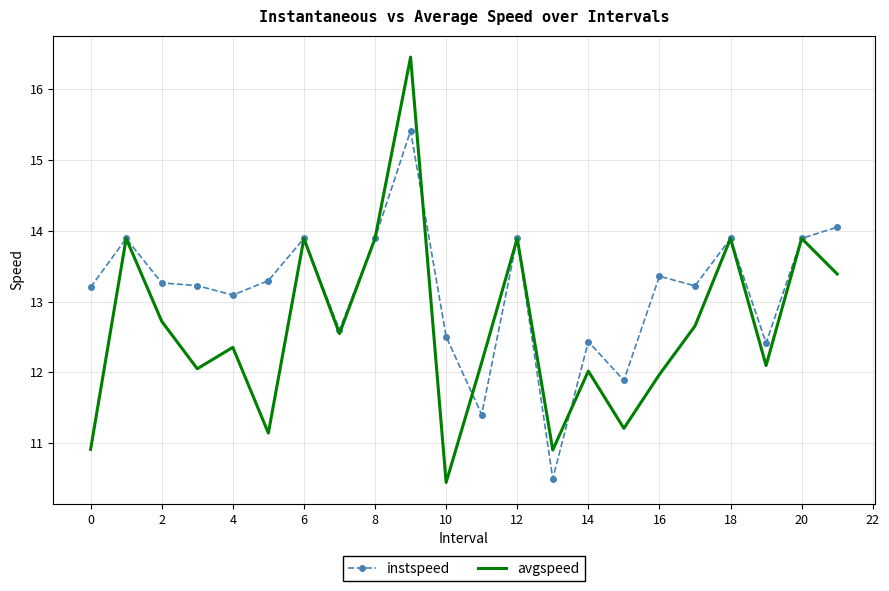

Which series has the largest range (max minus min)?

avgspeed